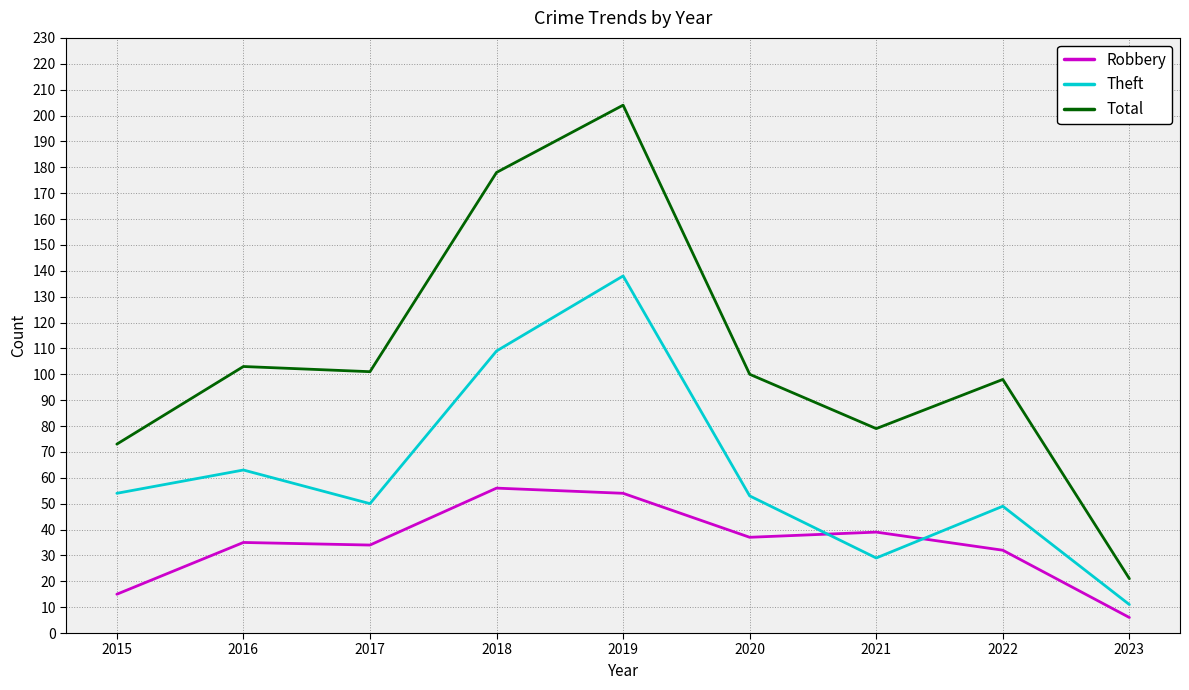

Reading right to left, extract all data points from this chart.

Robbery: 2023=6	2022=32	2021=39	2020=37	2019=54	2018=56	2017=34	2016=35	2015=15
Theft: 2023=11	2022=49	2021=29	2020=53	2019=138	2018=109	2017=50	2016=63	2015=54
Total: 2023=21	2022=98	2021=79	2020=100	2019=204	2018=178	2017=101	2016=103	2015=73